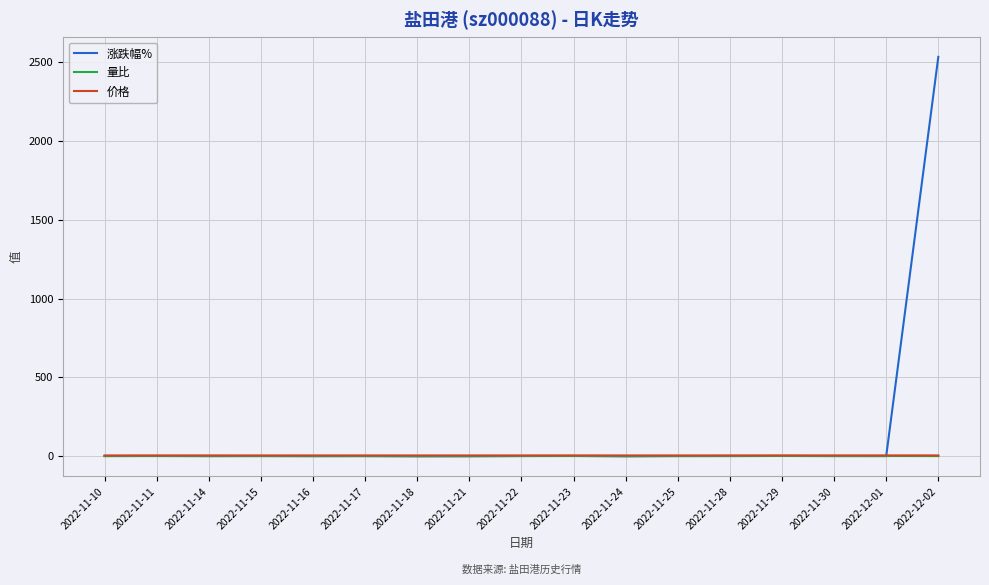

What is the difference between the second highest and second lowest values in the 价格 series?

0.2